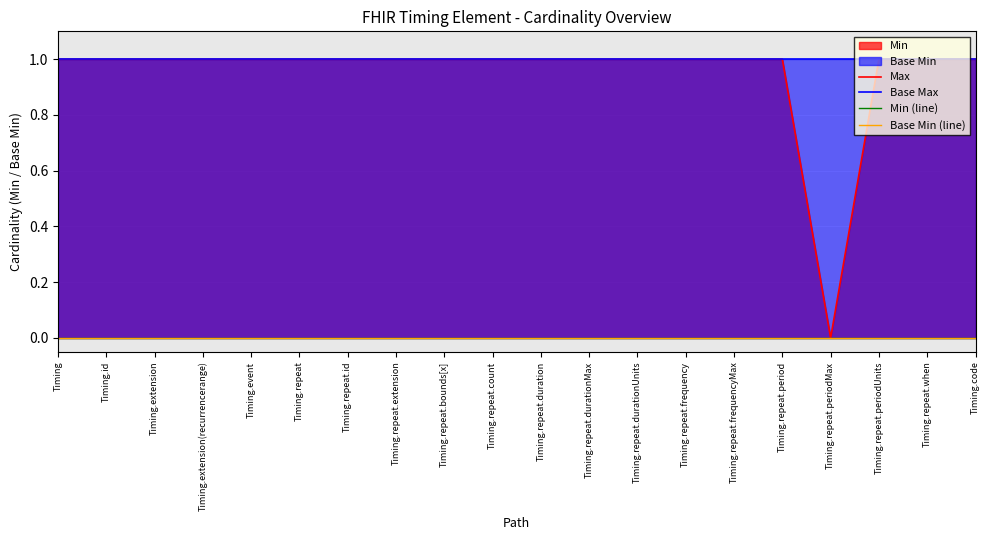

Is it true that Base Min (line) equals 0 at Timing.repeat.periodMax?

True